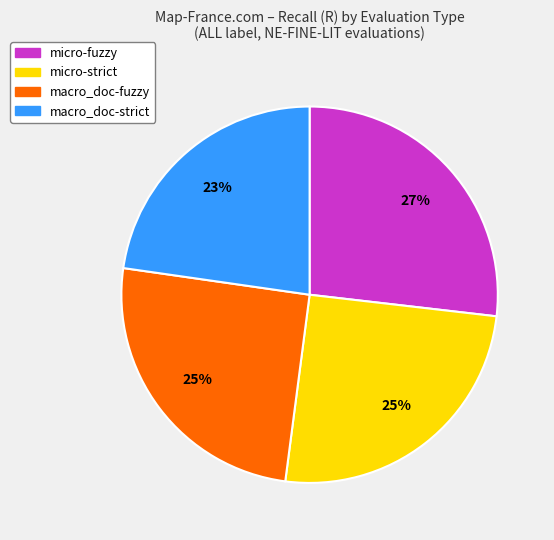

Which slice is the smallest?

macro_doc-strict